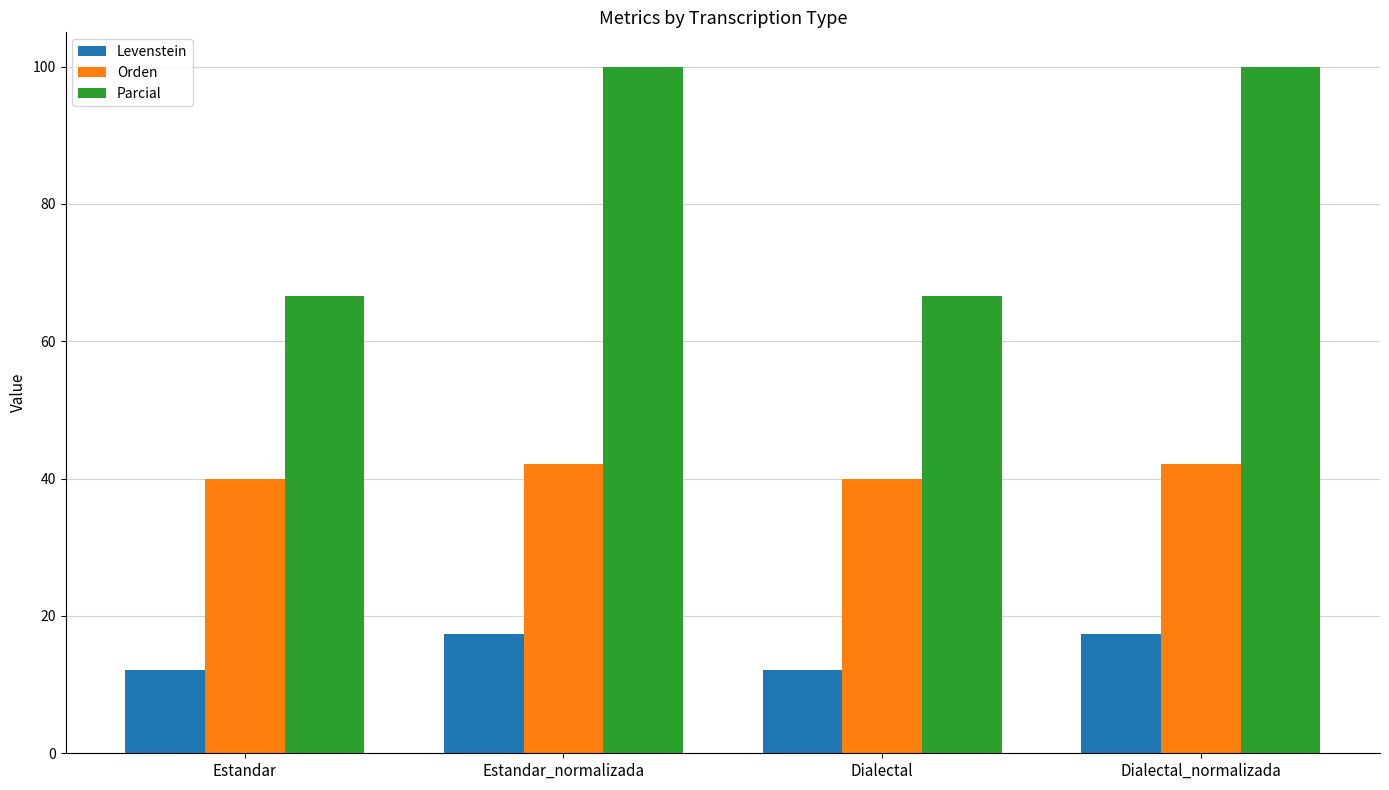

What is the sum of the Orden values at Estandar and Dialectal_normalizada?

82.1